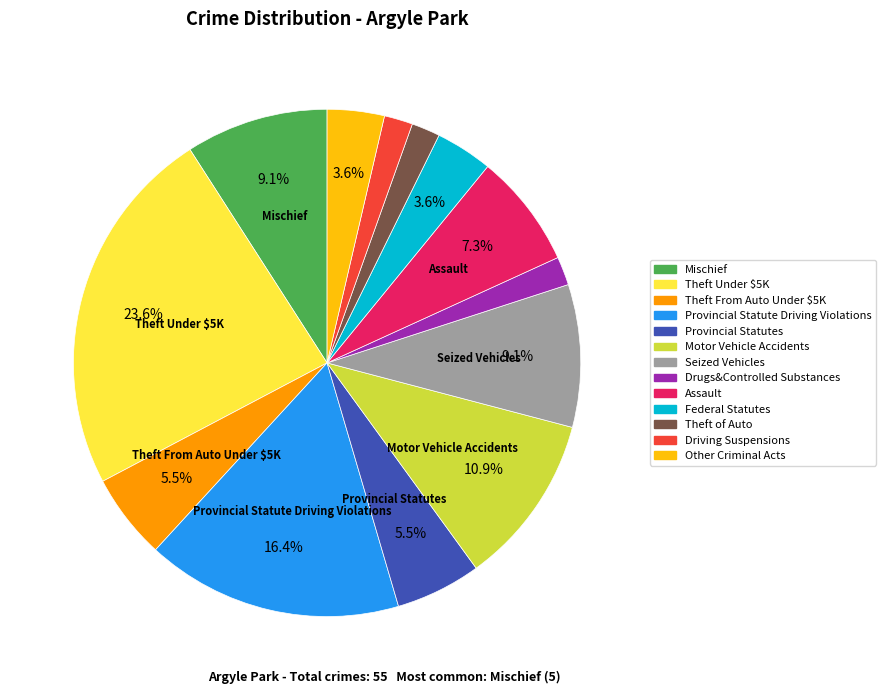

Is there any slice that represents more than half of the pie?

No